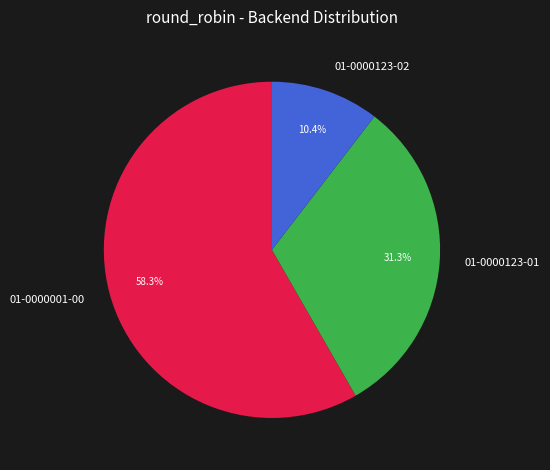

Does 01-0000001-00 account for over 50% of the chart?

Yes